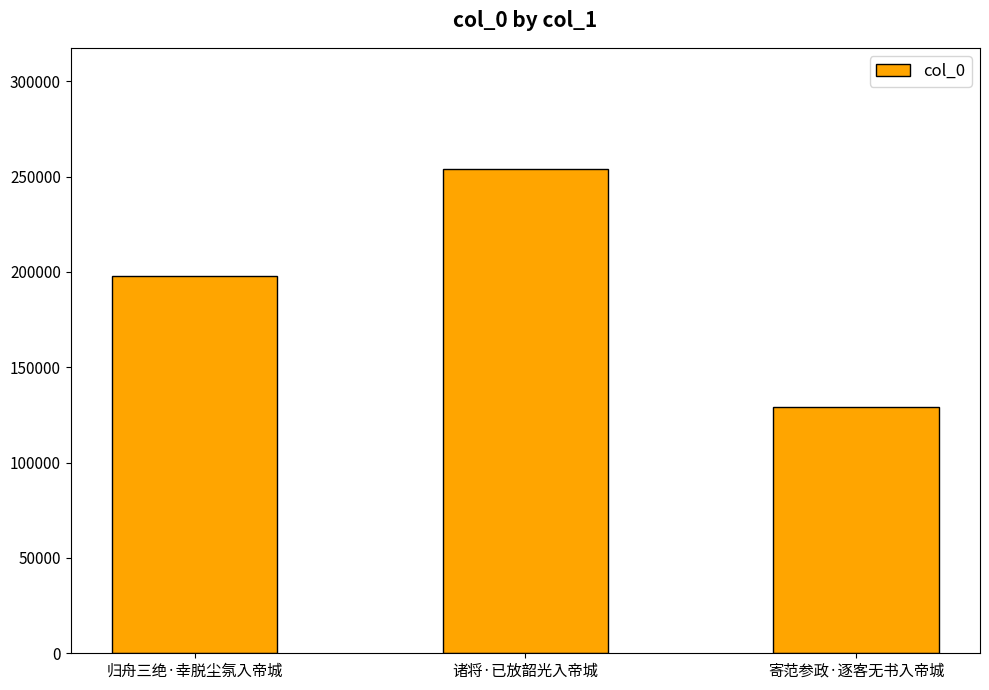

Which category has the highest value across all series?

诸将·已放韶光入帝城